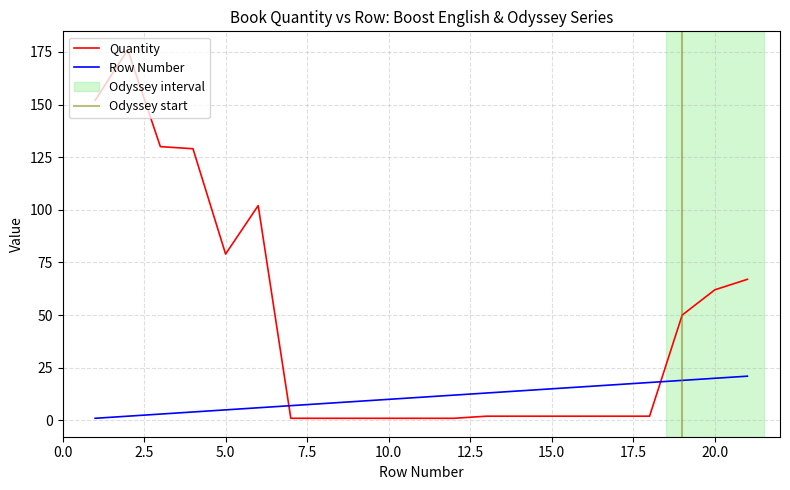

What are all the series names shown in the legend?

Quantity, Row Number